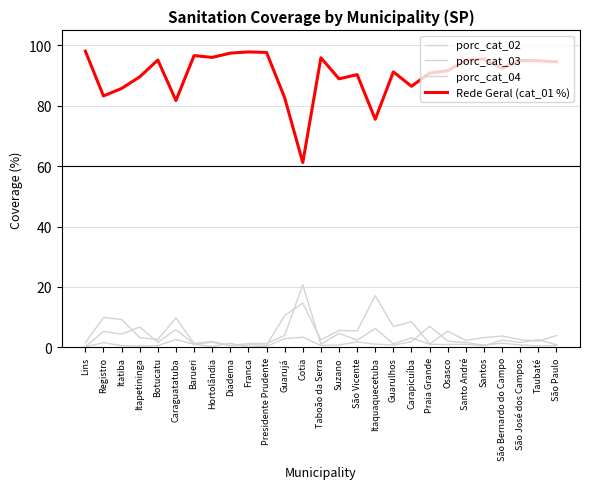

Does the chart have visible grid lines?

Yes